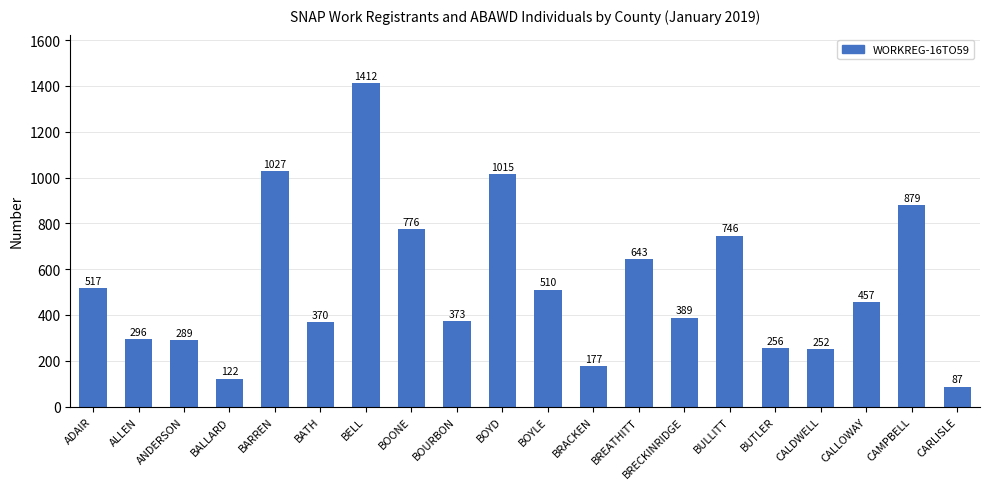

List the labels in order of value, smallest first.

CARLISLE, BALLARD, BRACKEN, CALDWELL, BUTLER, ANDERSON, ALLEN, BATH, BOURBON, BRECKINRIDGE, CALLOWAY, BOYLE, ADAIR, BREATHITT, BULLITT, BOONE, CAMPBELL, BOYD, BARREN, BELL